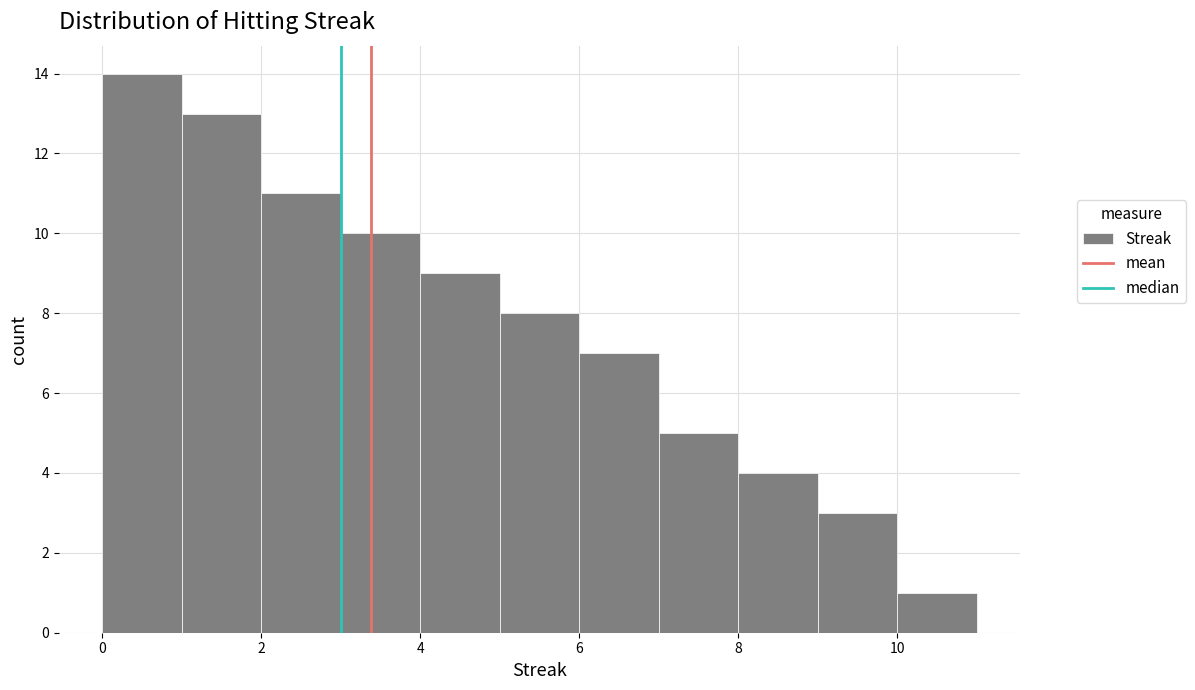

Reading left to right, transcribe this chart: for each bar, give the range it covers on the x-axis and its height. The values are not printed on the chart, so give them approximately, as read against the axis.

0 to 1: 14
1 to 2: 13
2 to 3: 11
3 to 4: 10
4 to 5: 9
5 to 6: 8
6 to 7: 7
7 to 8: 5
8 to 9: 4
9 to 10: 3
10 to 11: 1